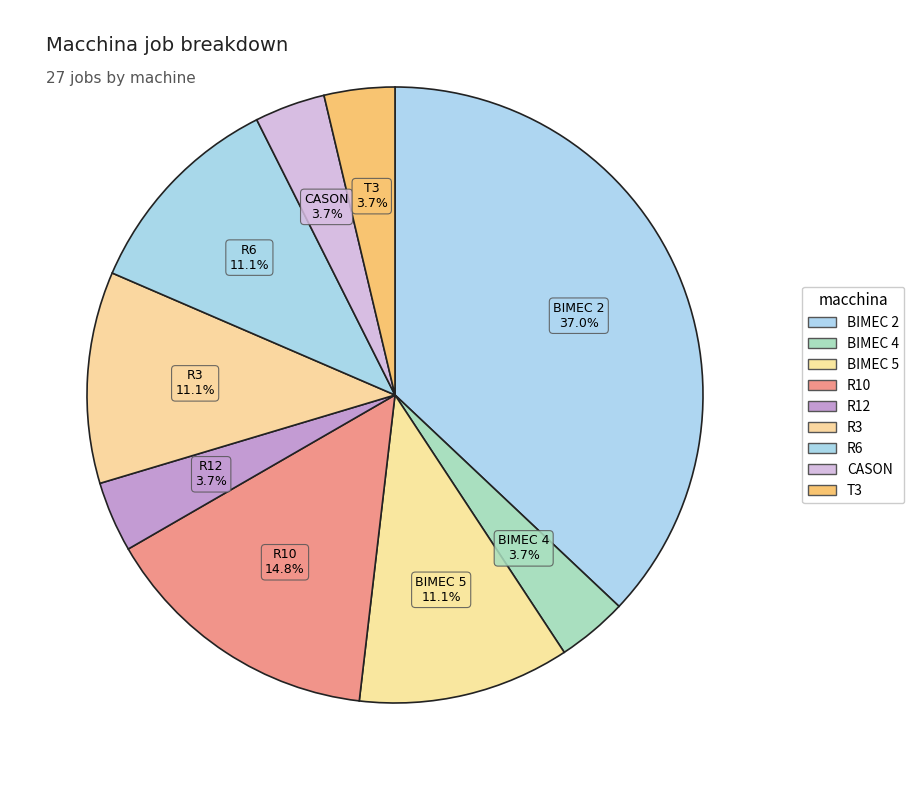

What is the largest slice in the pie chart?

BIMEC 2